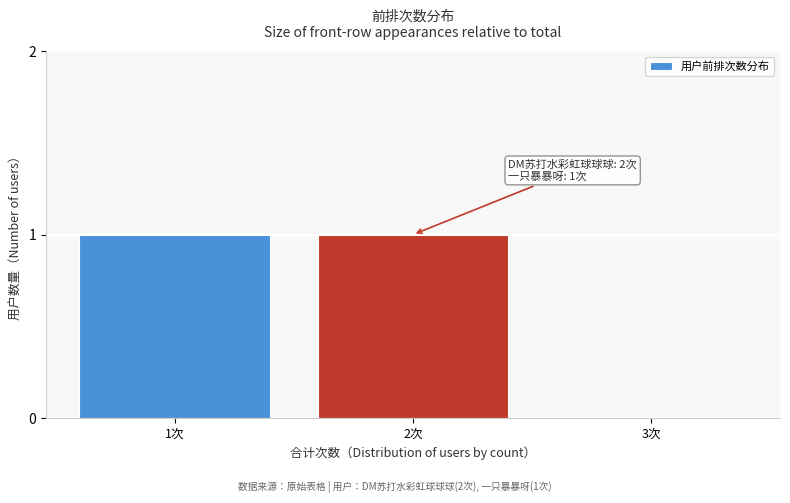

Reading left to right, what are all the values shown in this chart?

1次=1	2次=1	3次=0